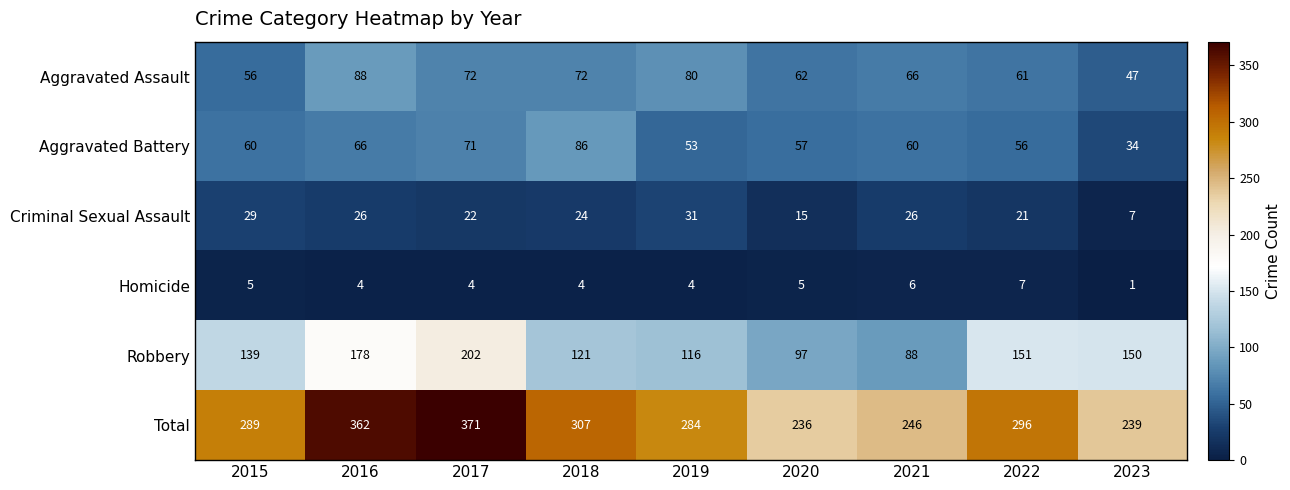

What is the difference between the Aggravated Assault values at 2020 and 2016?

26